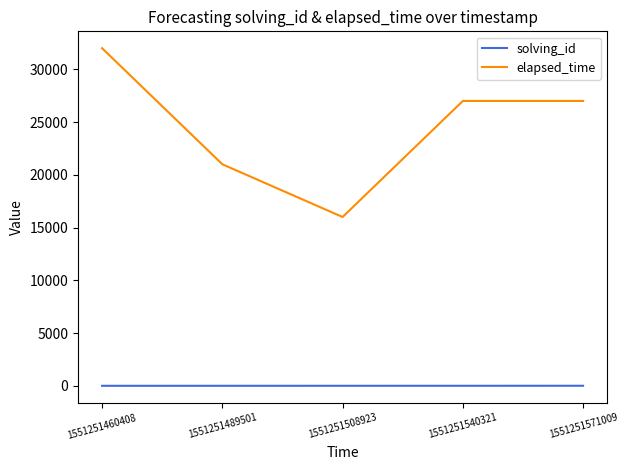

Is this an area chart (filled region under the line)?

No